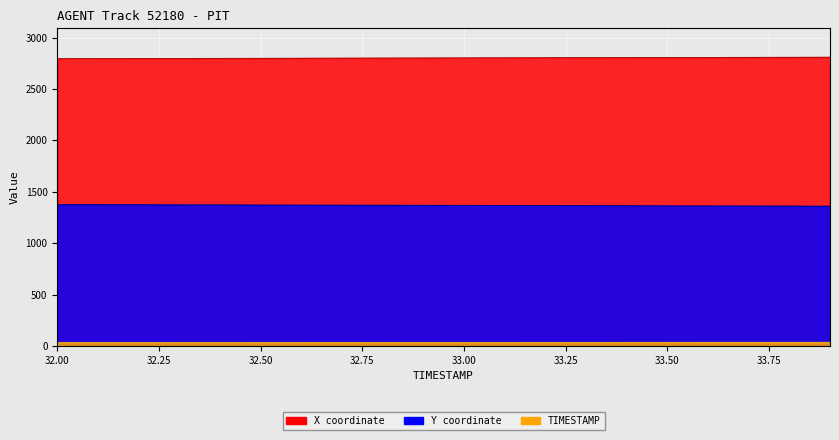

Which label corresponds to the largest value in the chart?

33.9